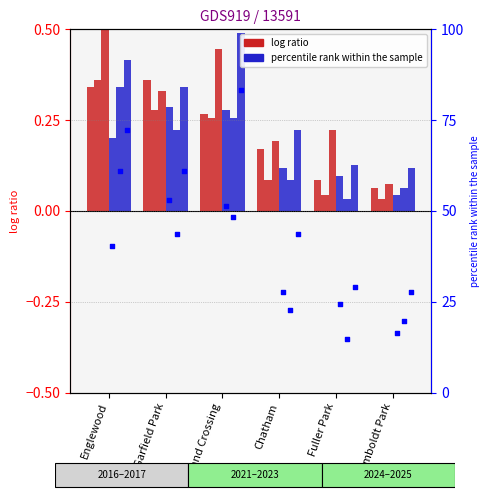

What is the total value across all series at Chatham?

93.8